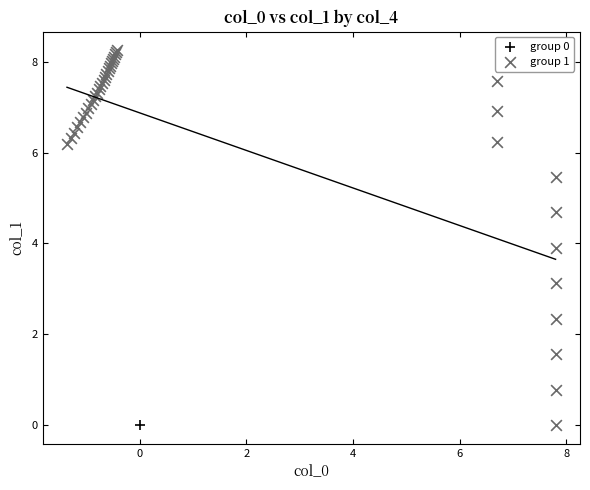

What are all the series names shown in the legend?

group 0, group 1